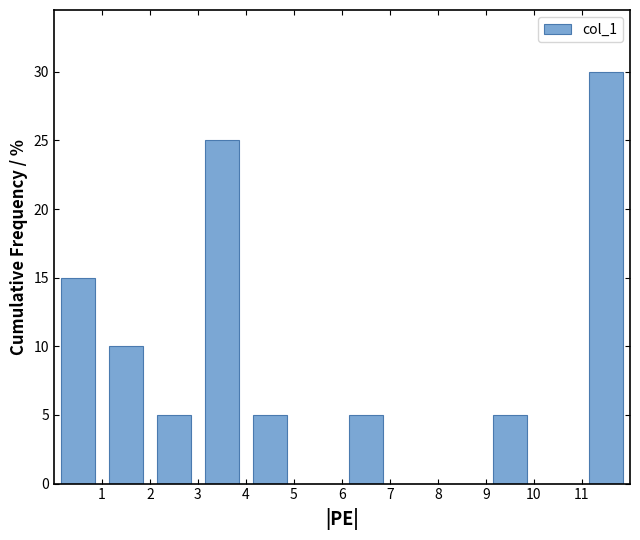

Which range on the x-axis has the tallest bar?

11 to 12